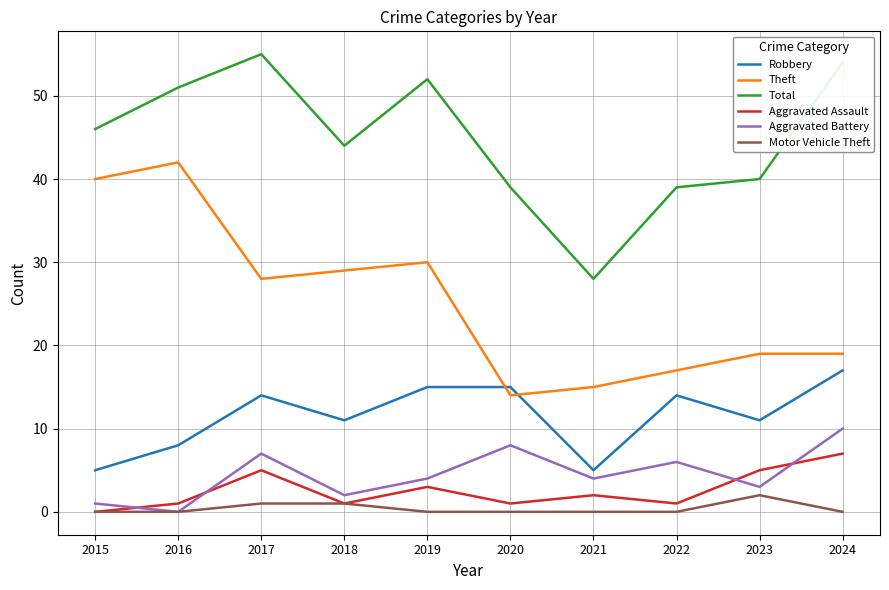

What is the maximum value shown in the chart?

55